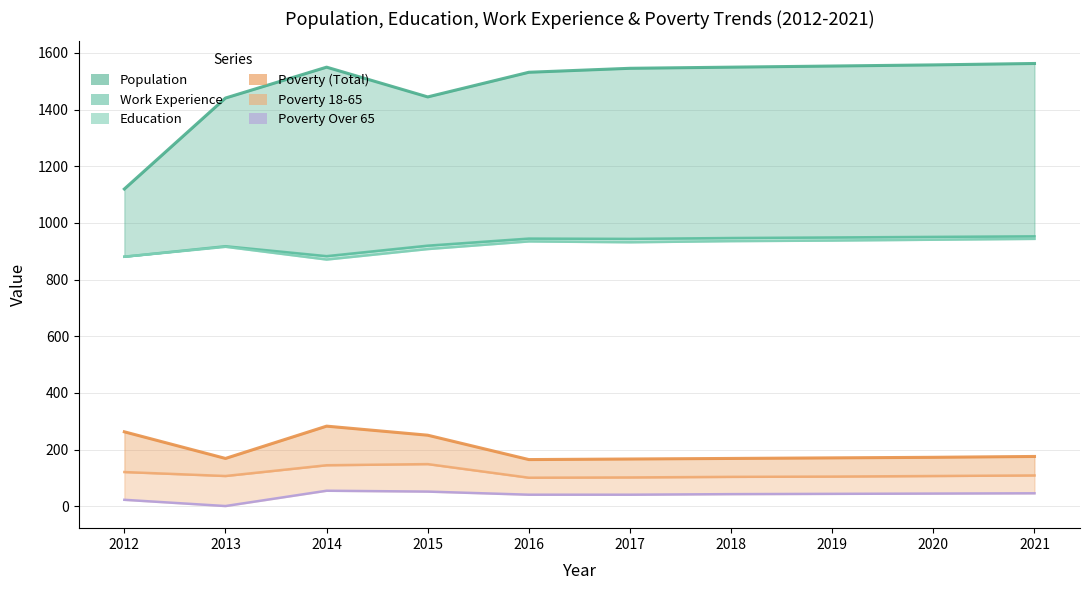

What value does the Work Experience series have at 2016, to the nearest 10?

940